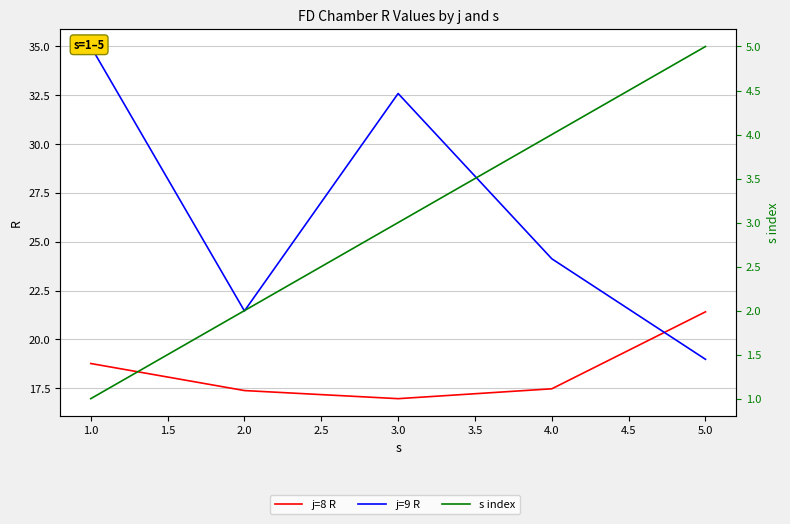

Rank the series by their maximum value, from highest to lowest.

j=9 R, j=8 R, s index